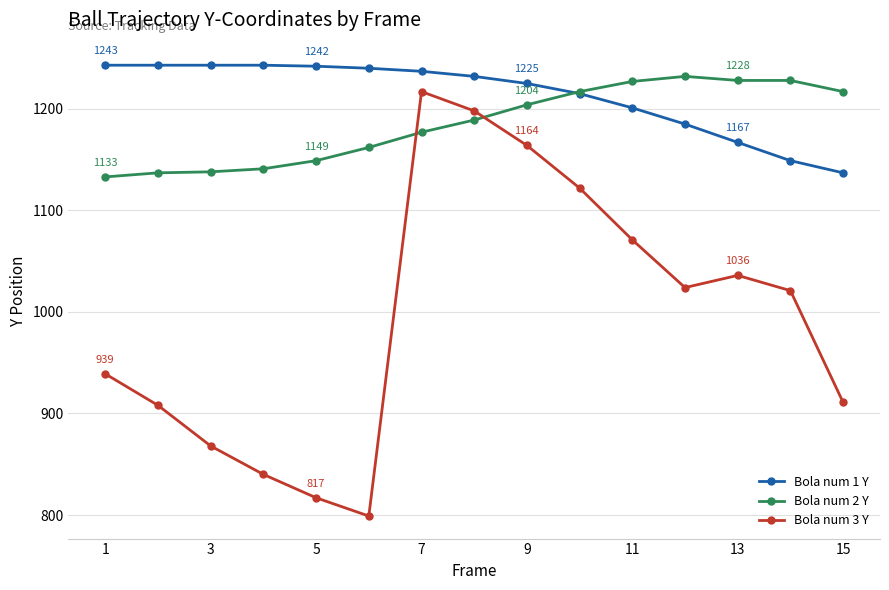

True or false: Bola num 3 Y has more than 2 points higher than both neighbors.

False